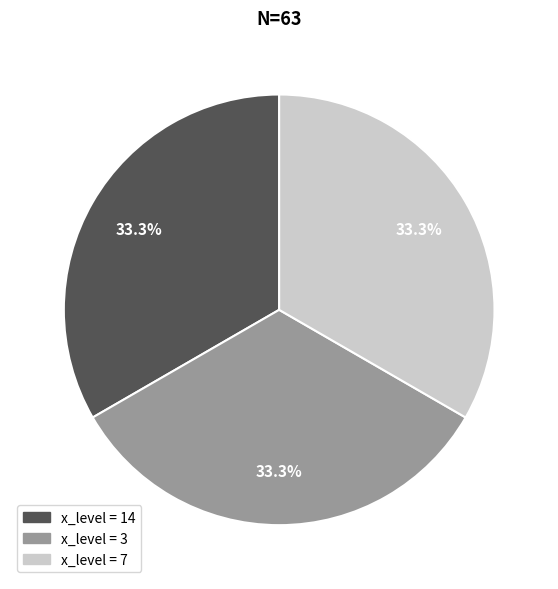

Is there a majority slice in this chart?

No